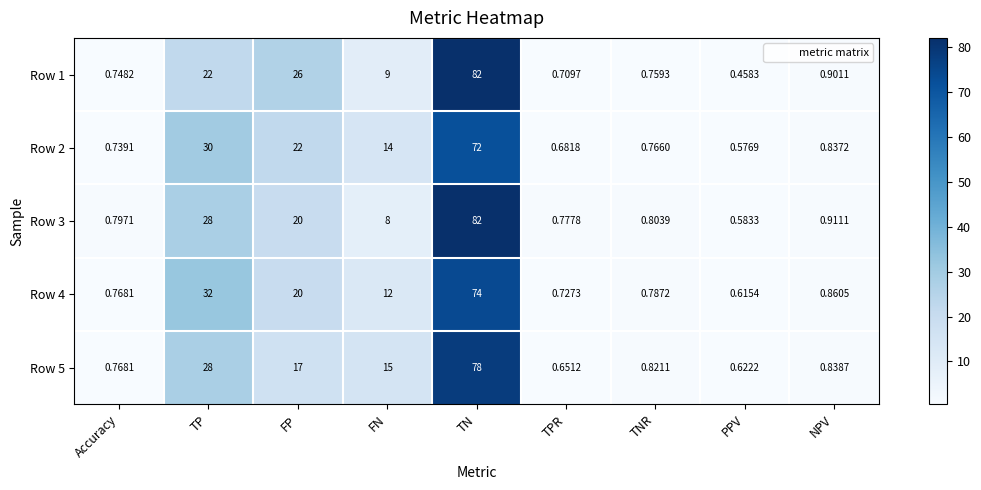

At which label is Row 1 closest to 41?

FP